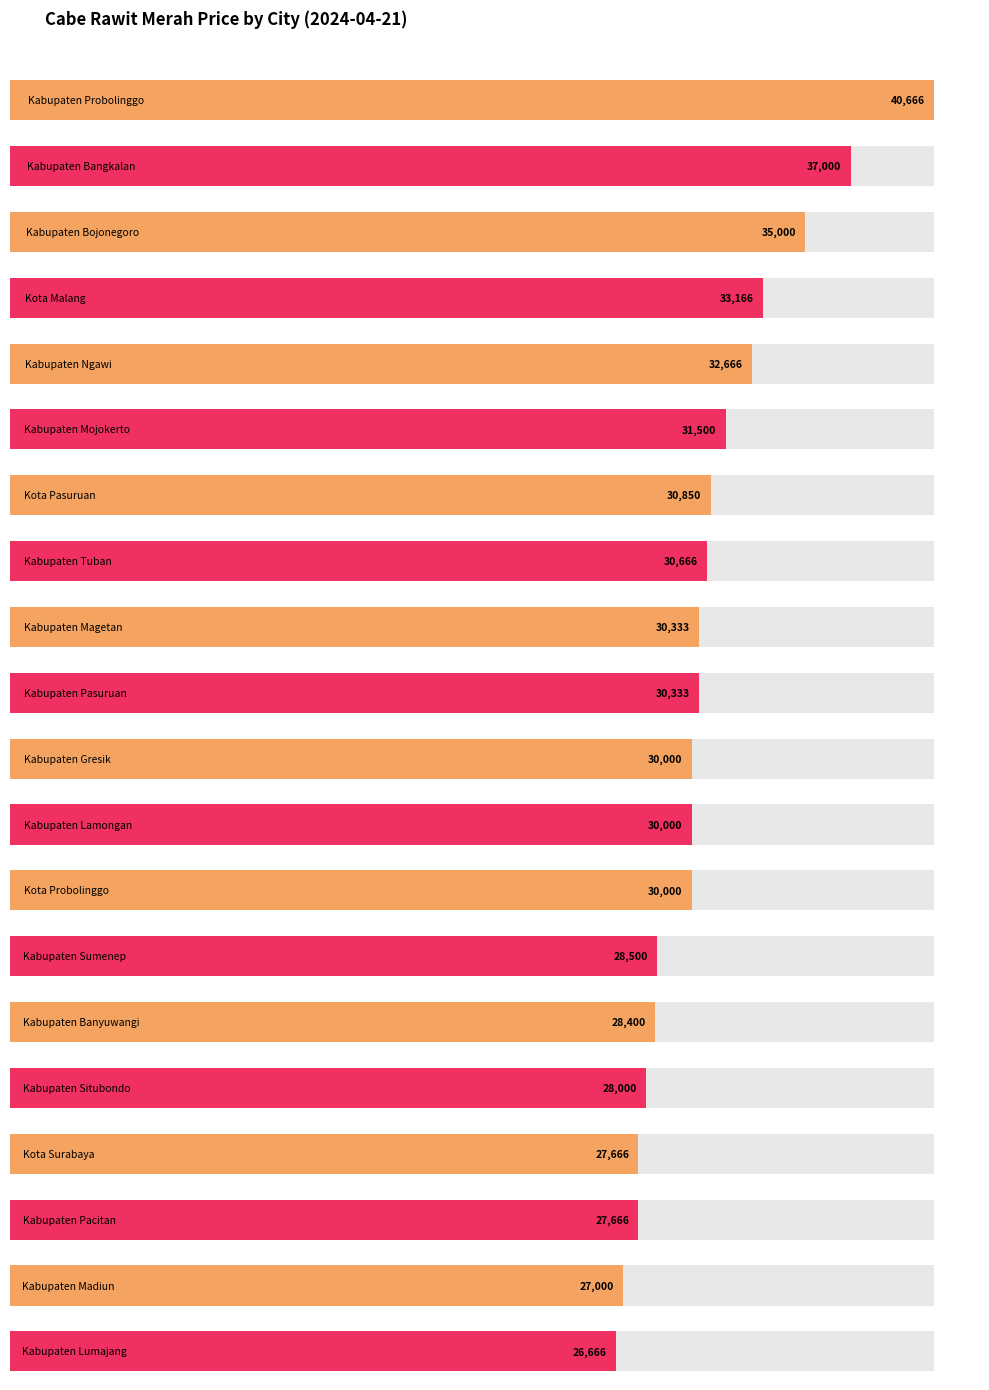

What is the sum of the values at Kabupaten Gresik and Kabupaten Ngawi?

62666